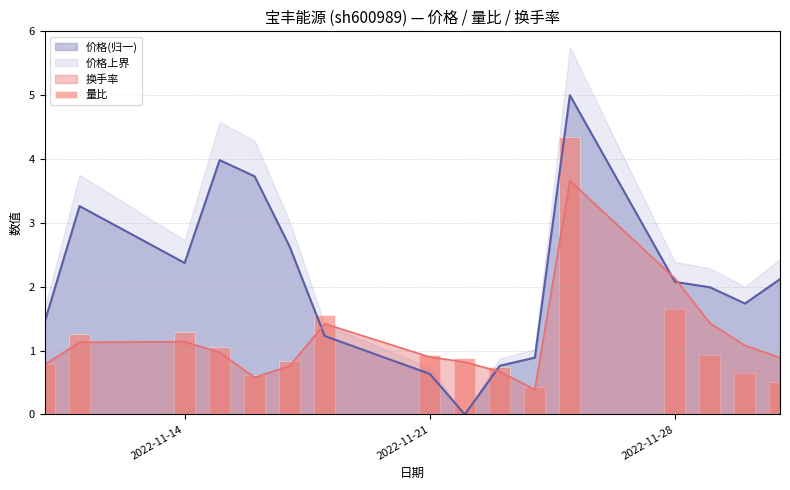

What is the maximum value for 换手率?

3.7